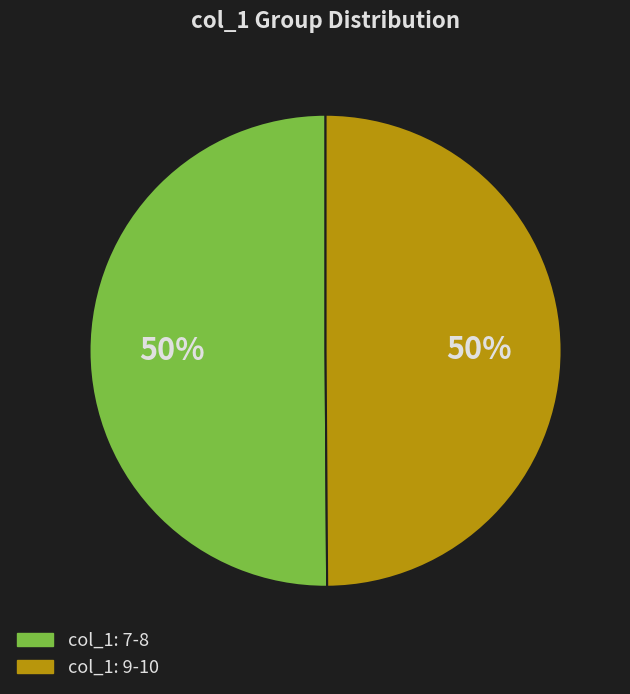

What is the ratio of the value at col_1: 9-10 to the value at col_1: 7-8?

1.0